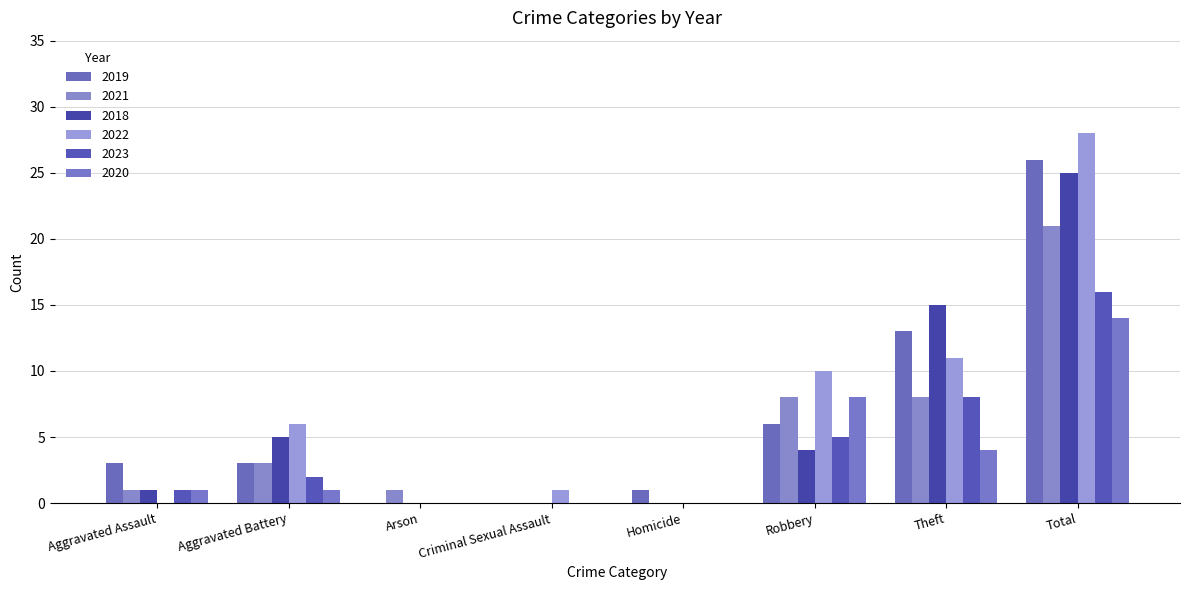

How many categories are shown in the chart?

8